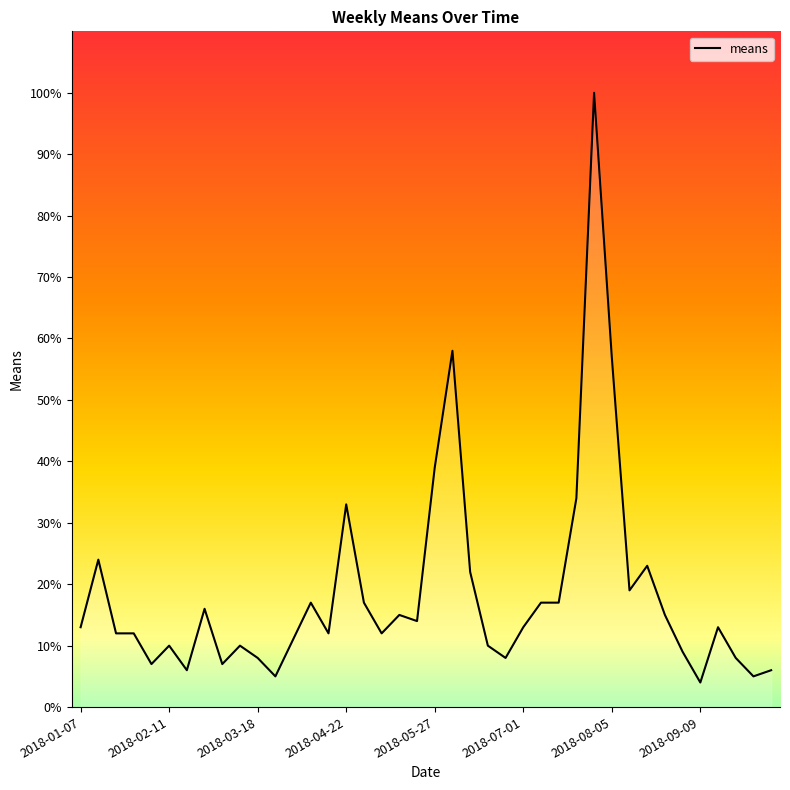

The chart shows a value of 22 at 13. True or false?

False